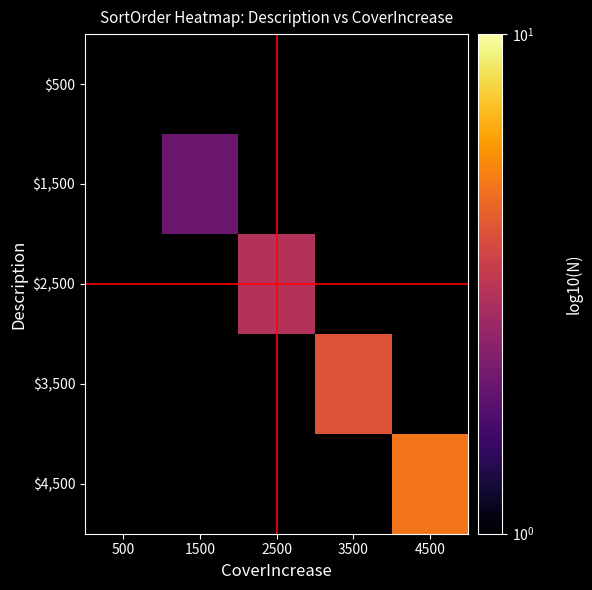

Count the number of categories in the chart.

5